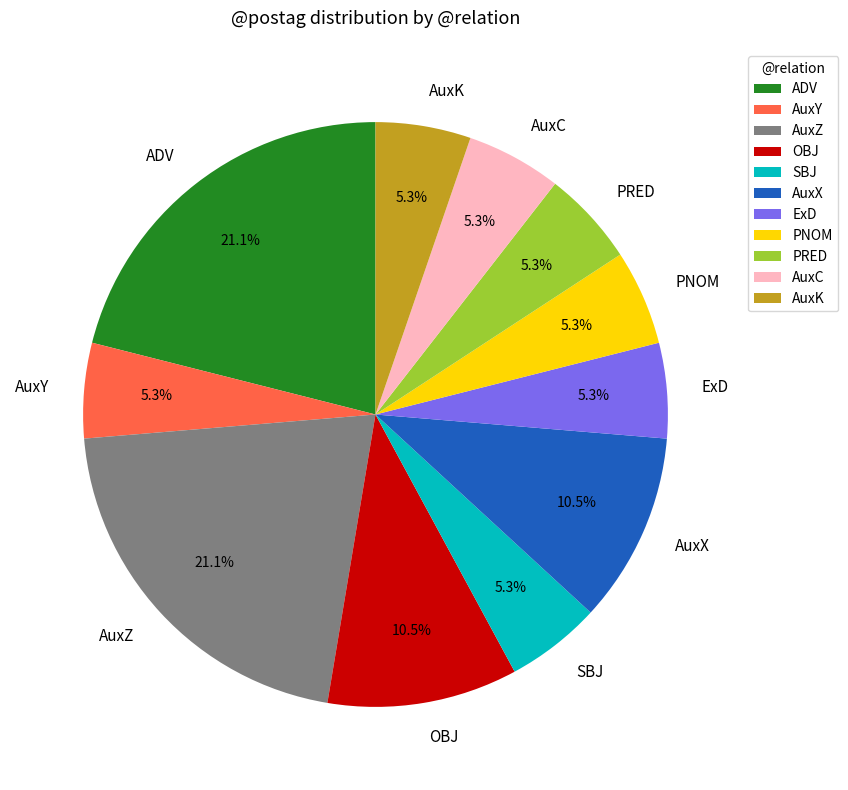

How many segments does this pie chart have?

11